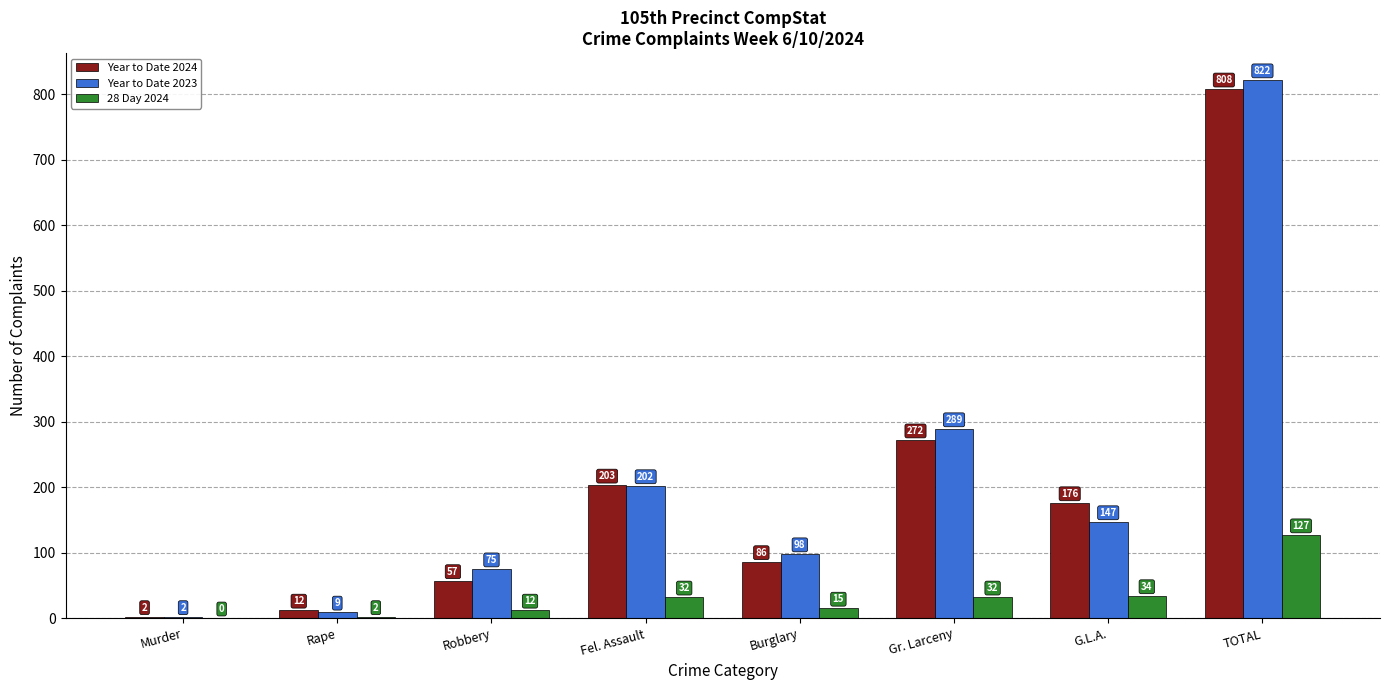

Reading left to right, transcribe all the data shown in this chart.

Year to Date 2024: 2	12	57	203	86	272	176	808
Year to Date 2023: 2	9	75	202	98	289	147	822
28 Day 2024: 0	2	12	32	15	32	34	127